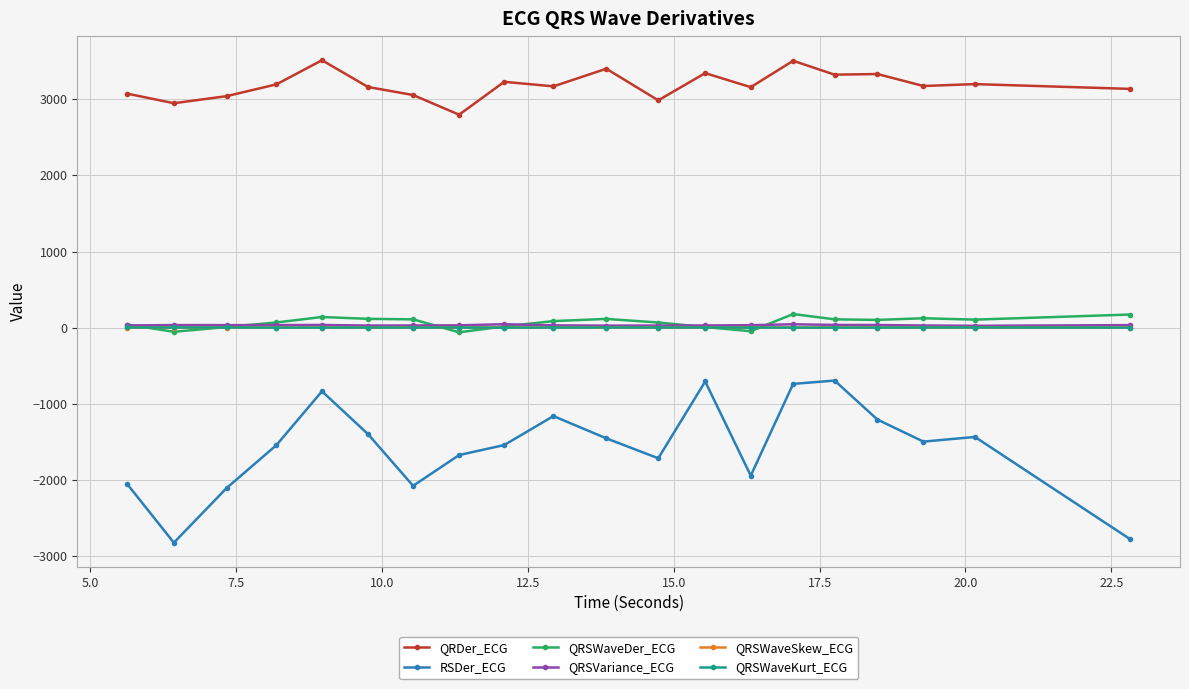

True or false: QRSWaveDer_ECG and QRSWaveSkew_ECG cross at least once.

True